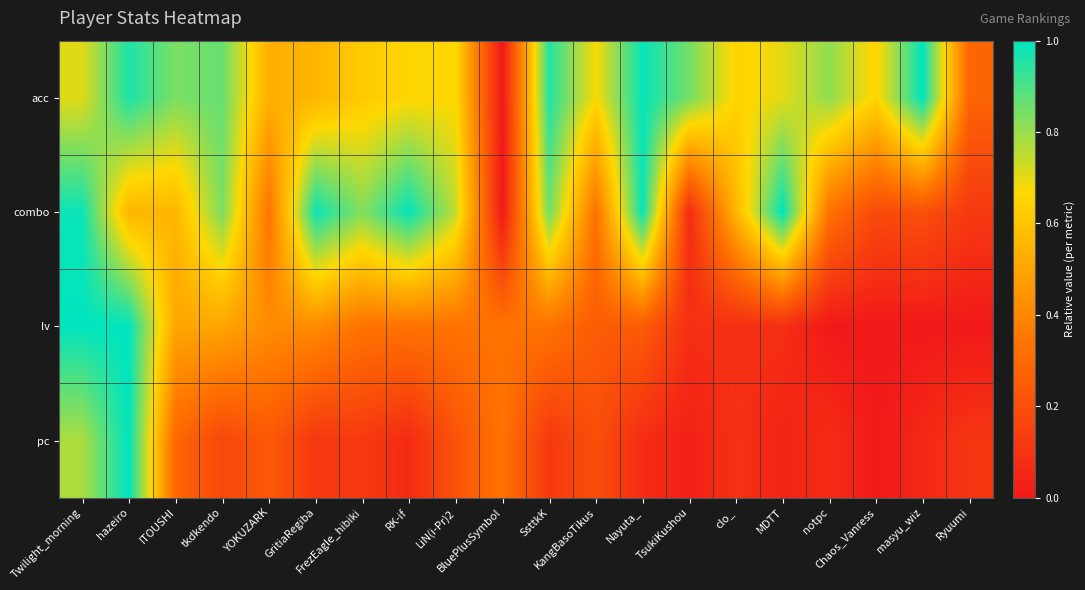

Which has a higher value, LiN(i-Pr)2 or RK-if?

LiN(i-Pr)2